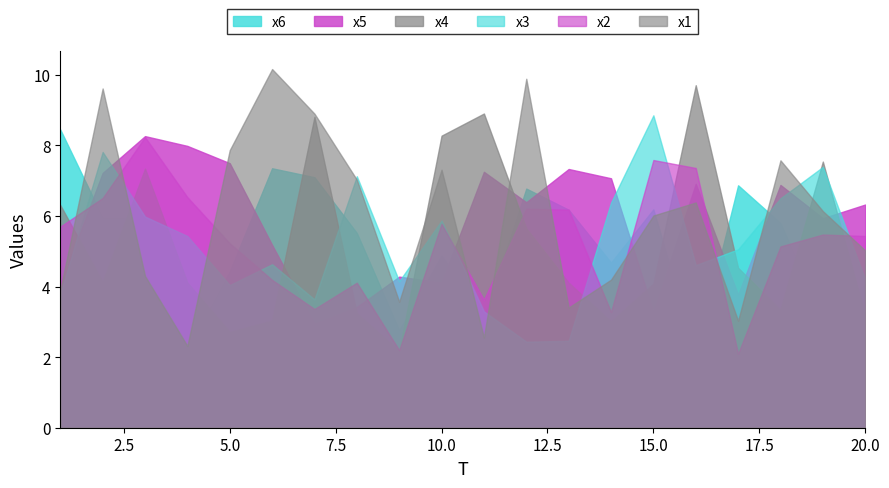

What is the total value across all series at 7?

34.8